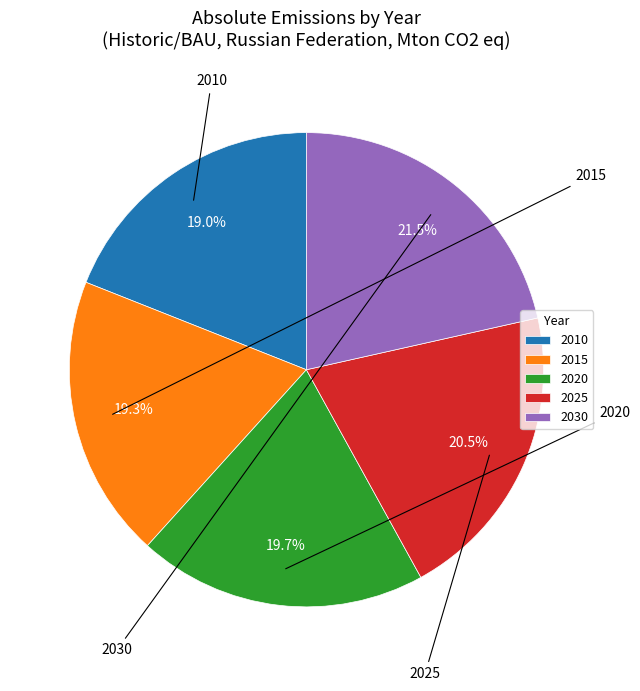

Which category has the biggest portion of the pie?

2030